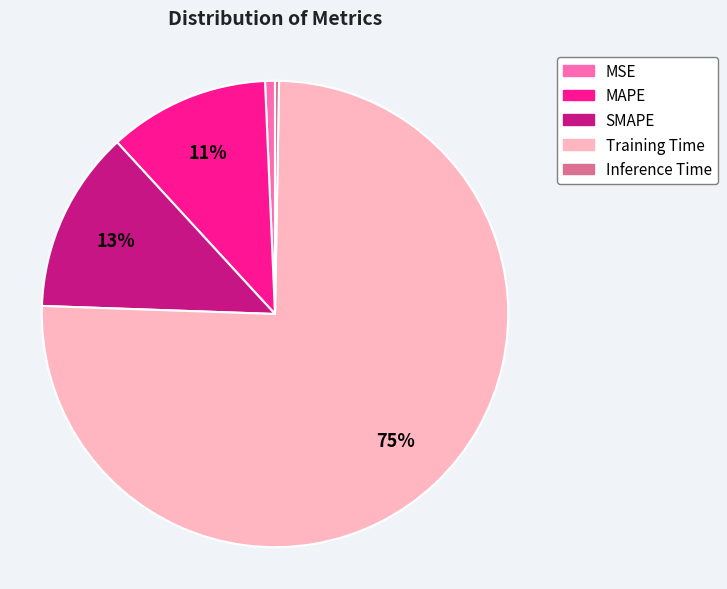

How many slices are in this pie chart?

5